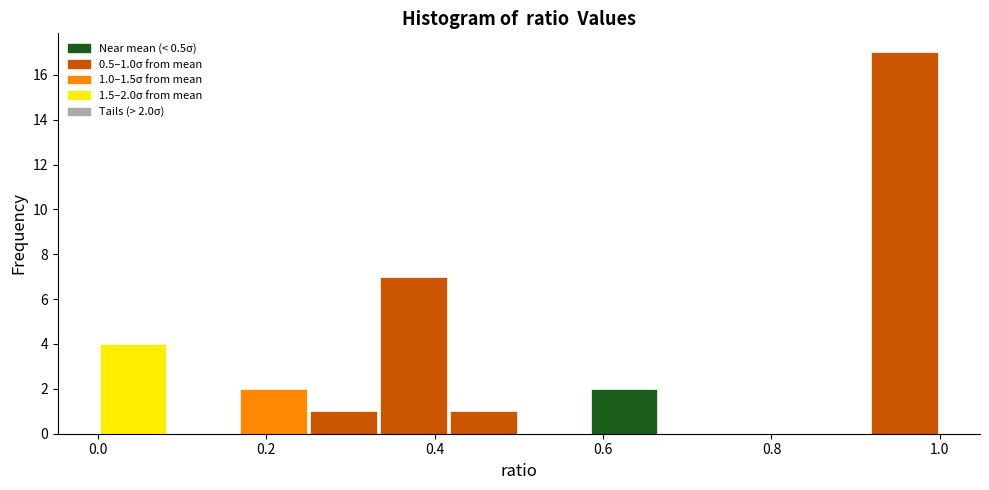

Over which range of the x-axis is the bar tallest?

0.92 to 1.00